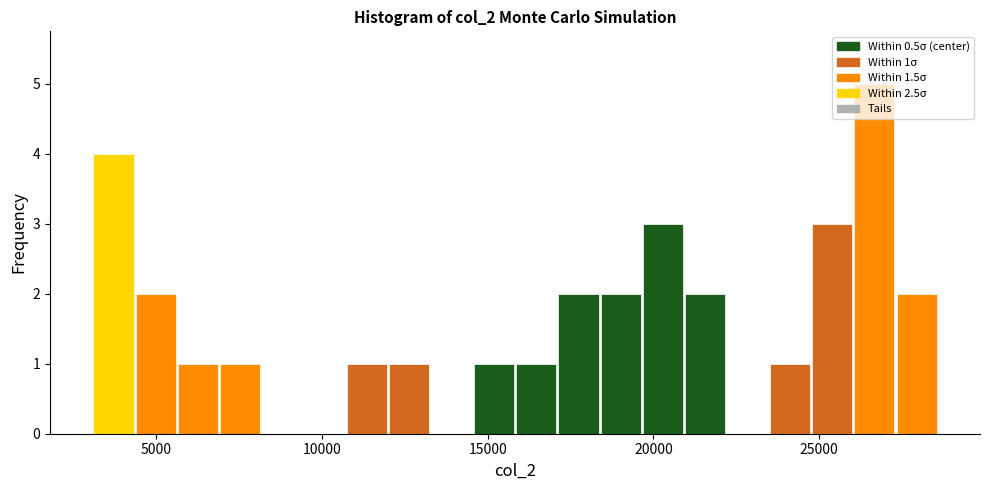

Around what value on the x-axis is the tallest bar? Give the approximate position of its centre, as read against the axis.

26500